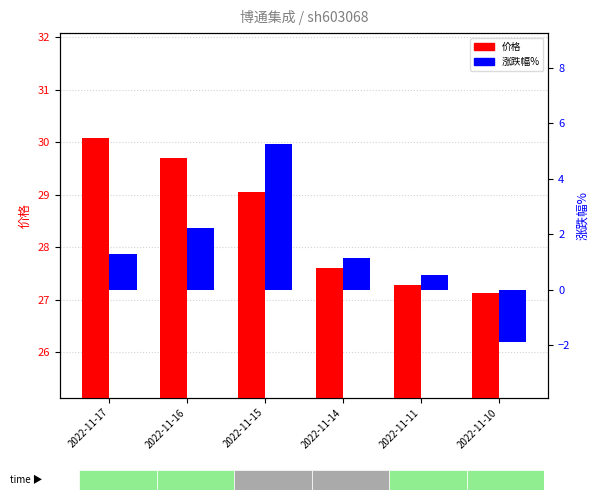

Reading right to left, extract all data points from this chart.

价格: 27.1	27.3	27.6	29.1	29.7	30.1
涨跌幅%: -1.9	0.6	1.1	5.2	2.2	1.3